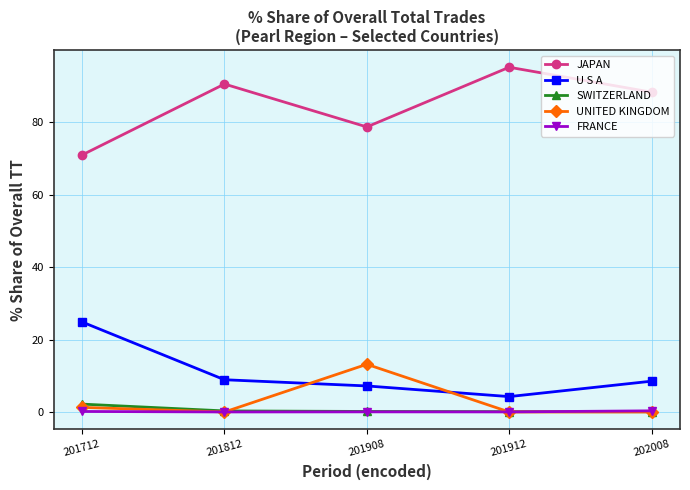

What is the difference between the JAPAN values at 201812 and 201908?

11.9